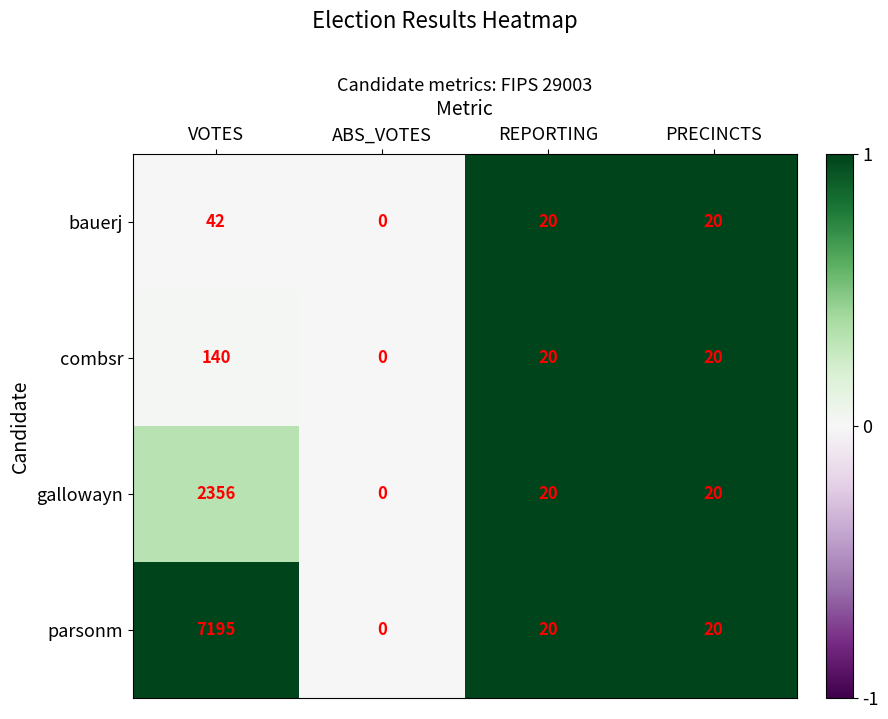

What is the average value of the combsr series?

45